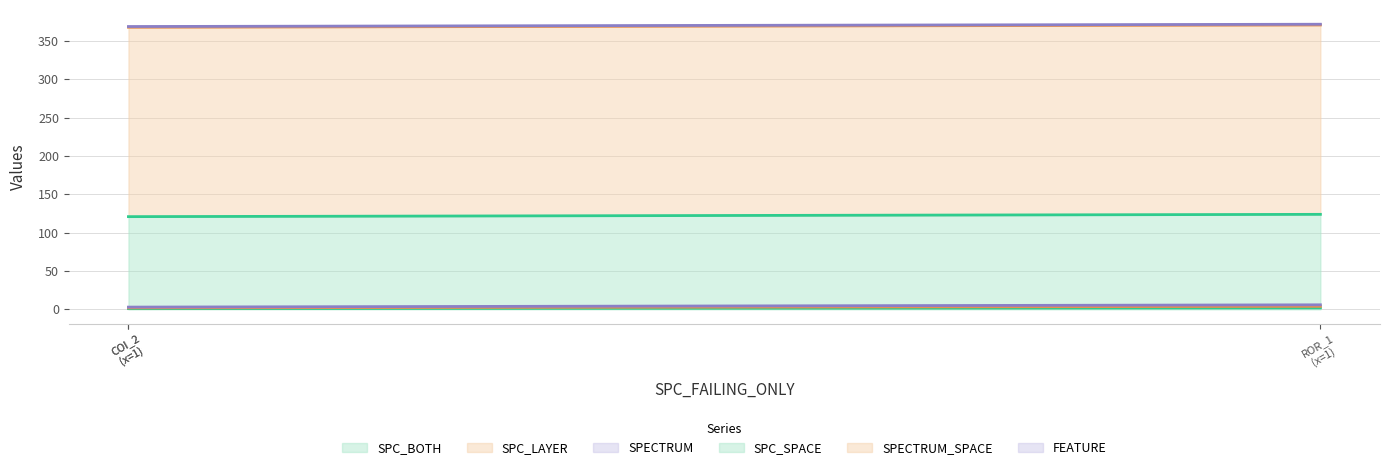

What is the value of the SPC_LAYER point at the 1st from the left?

2